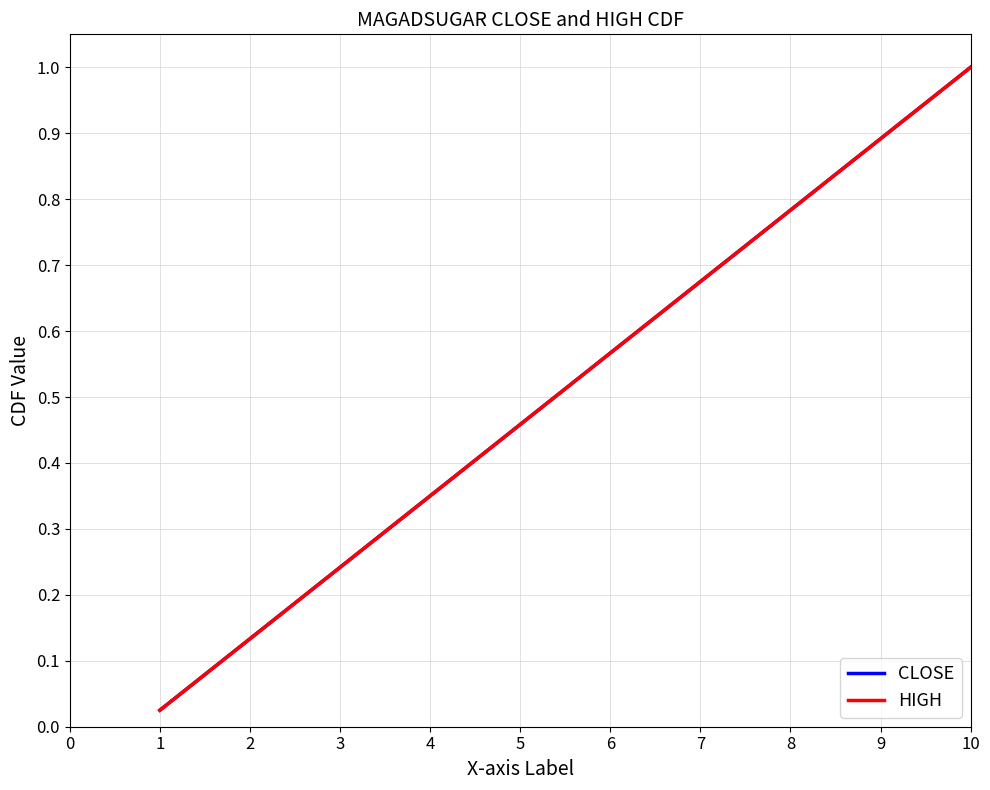

True or false: CLOSE and HIGH intersect in this chart.

False